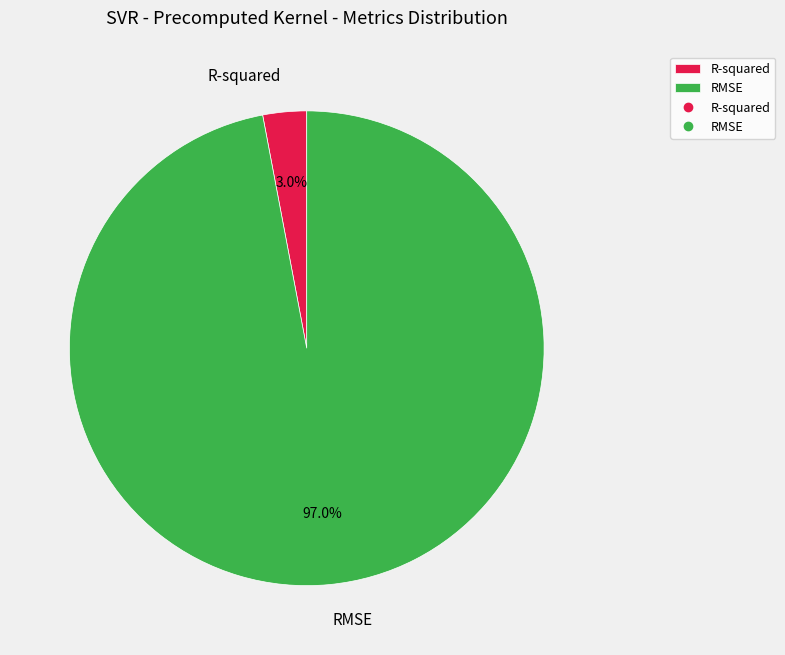

To the nearest percent, what is the average slice percentage?

50%